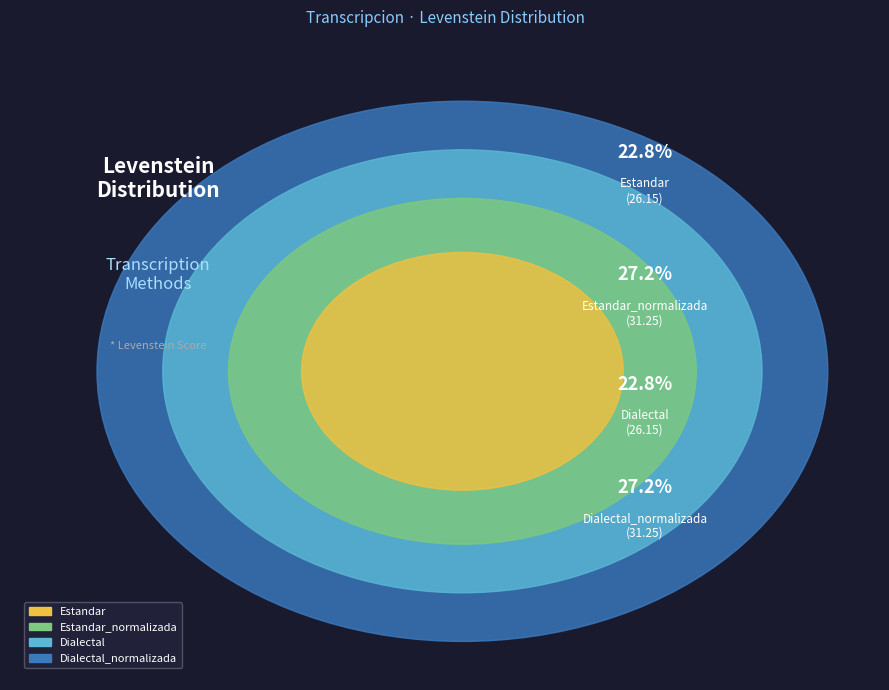

What is the change in value from Dialectal to Dialectal_normalizada?

+5.1